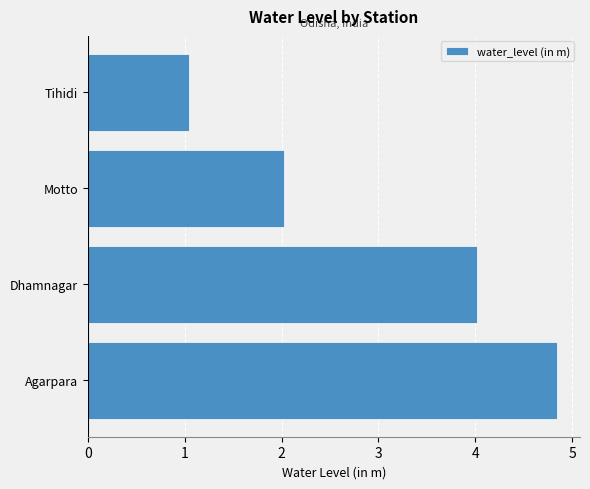

Which has a higher value, Motto or Dhamnagar?

Dhamnagar